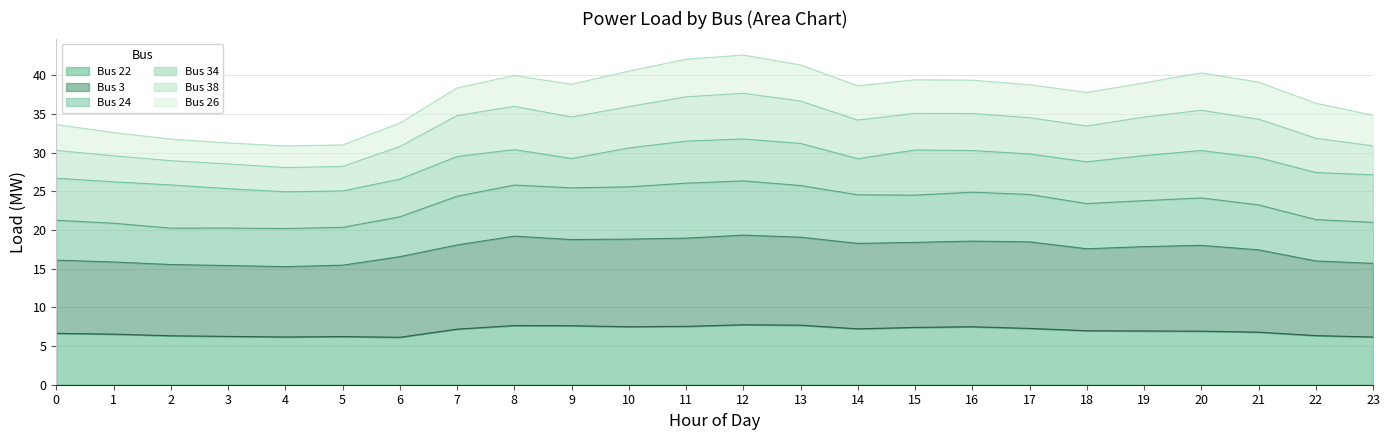

What is the maximum value for Bus 22?

7.8